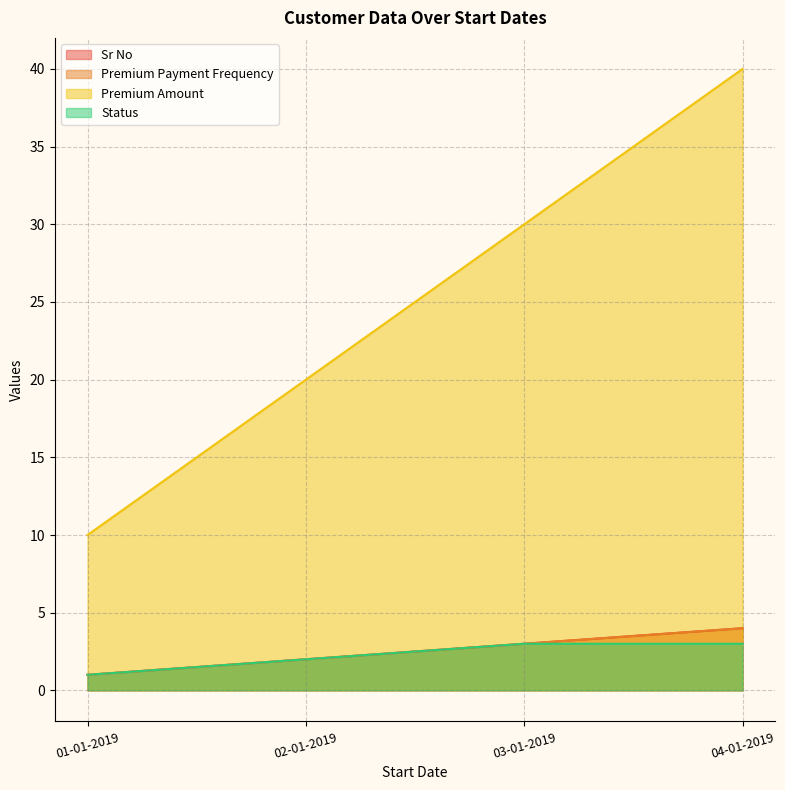

What is the highest value of the Premium Payment Frequency series?

4